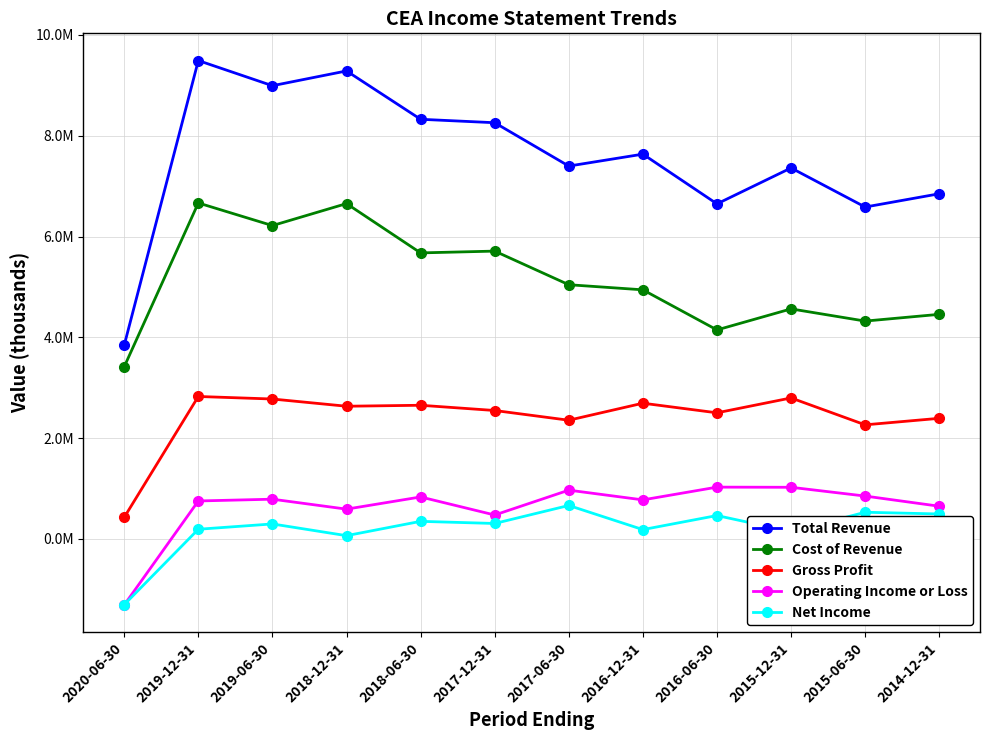

At which category does Net Income reach its first local peak?

2019-06-30